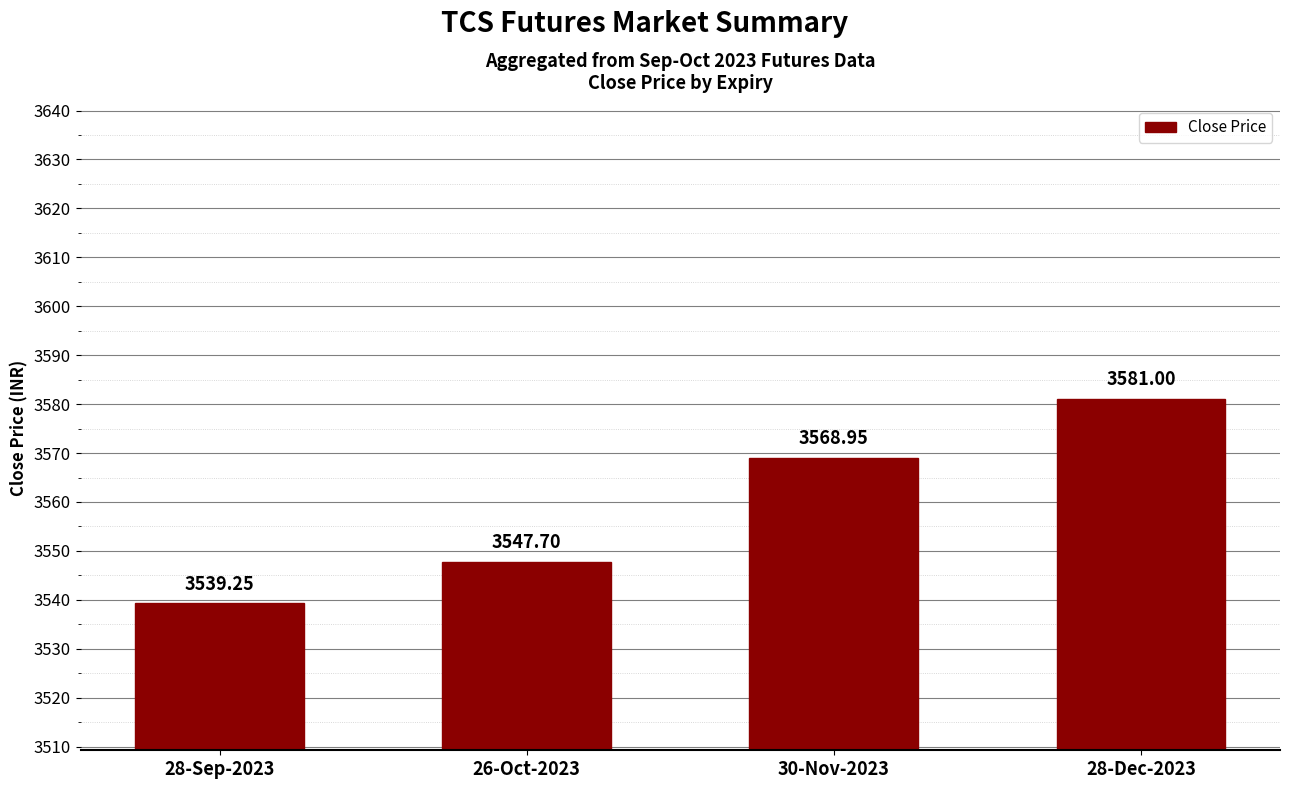

What is the average value?

3559.2